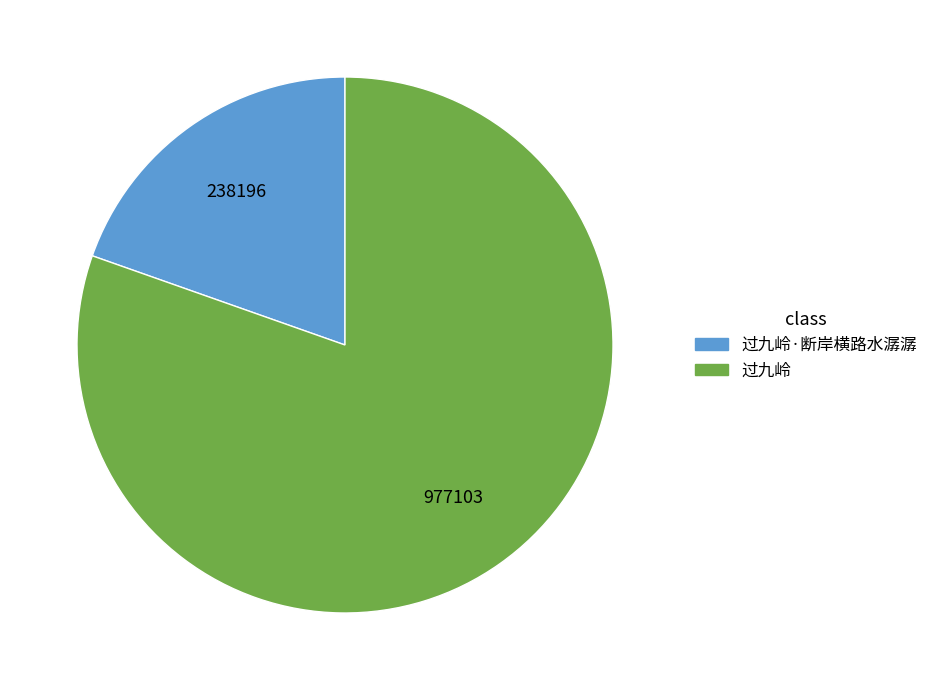

Is there a majority slice in this chart?

Yes